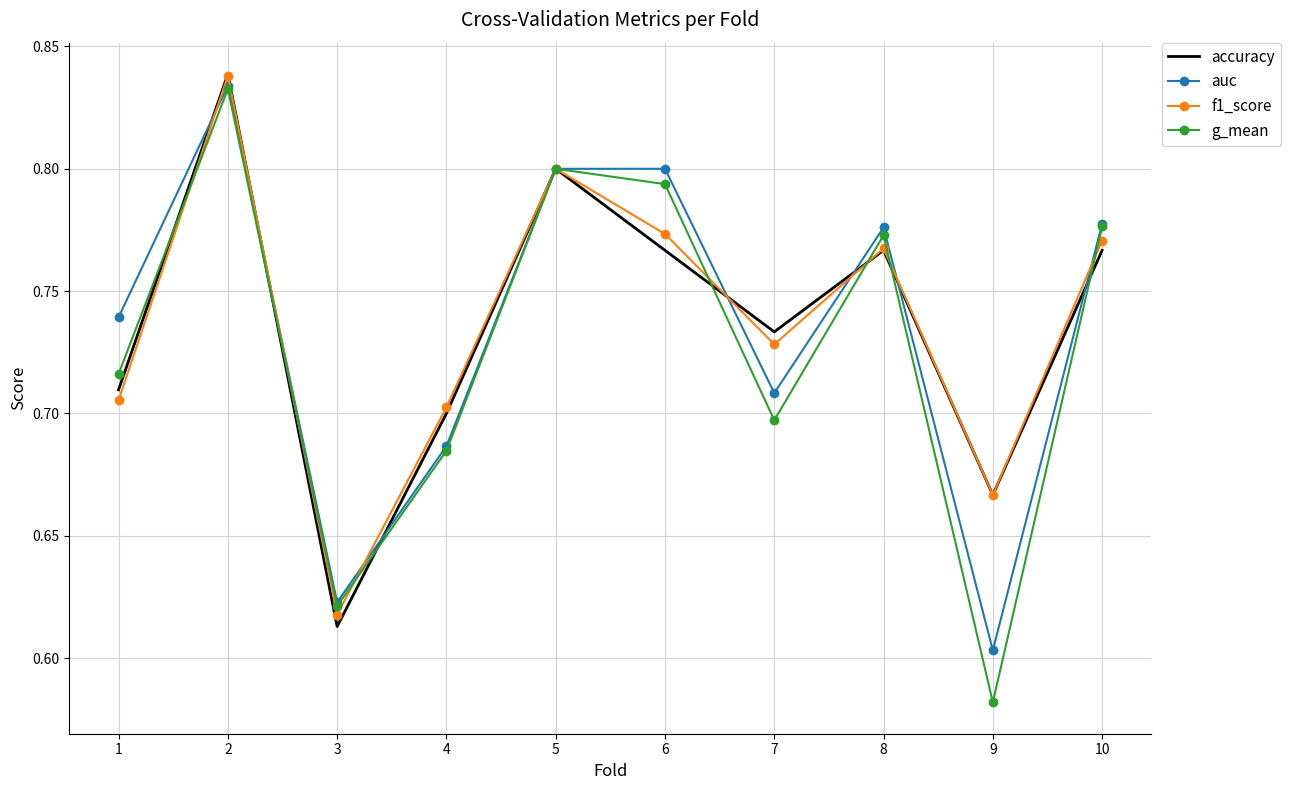

Where is accuracy nearest to the value 0?

3